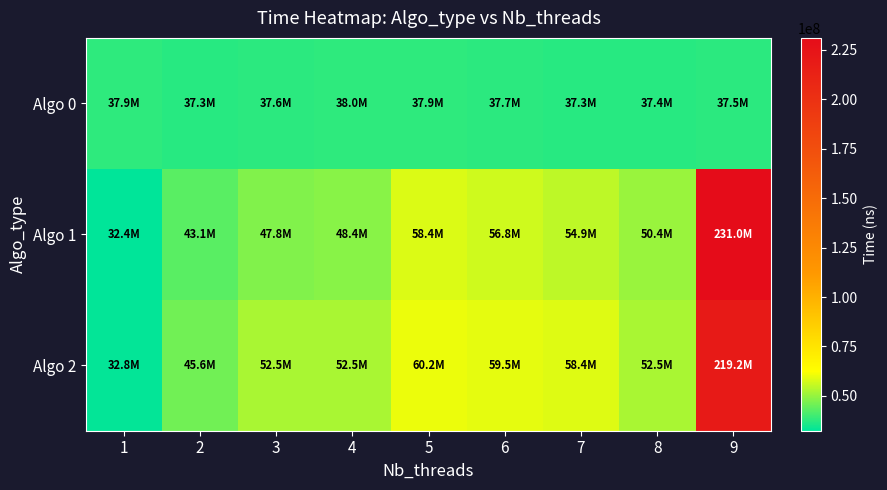

At 5, list the series in order from largest to smallest.

Algo 2, Algo 1, Algo 0